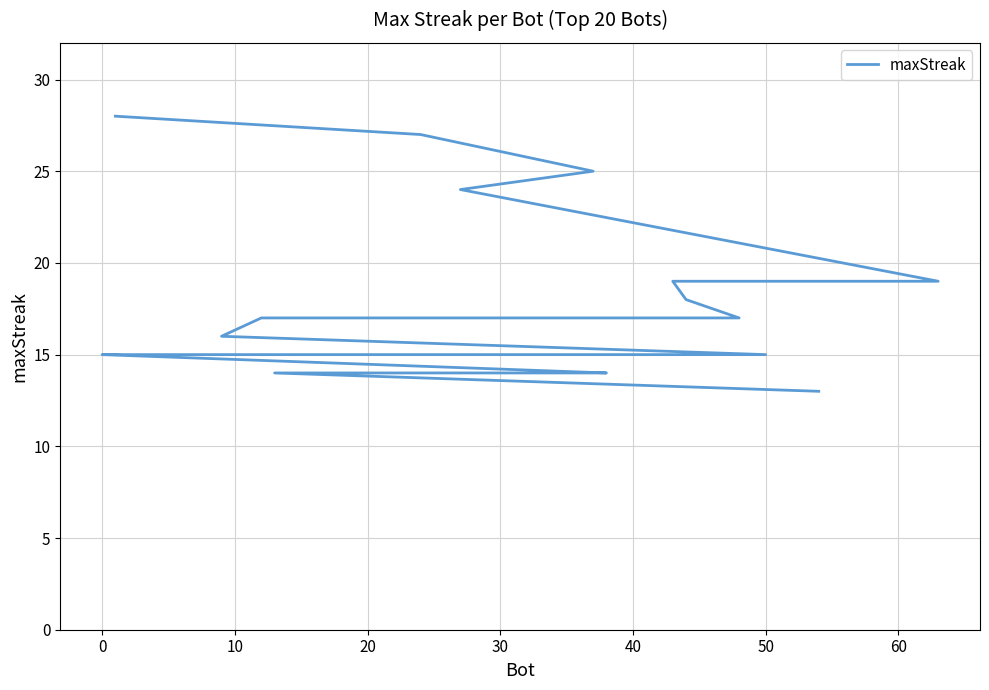

What is the greatest value displayed?

28